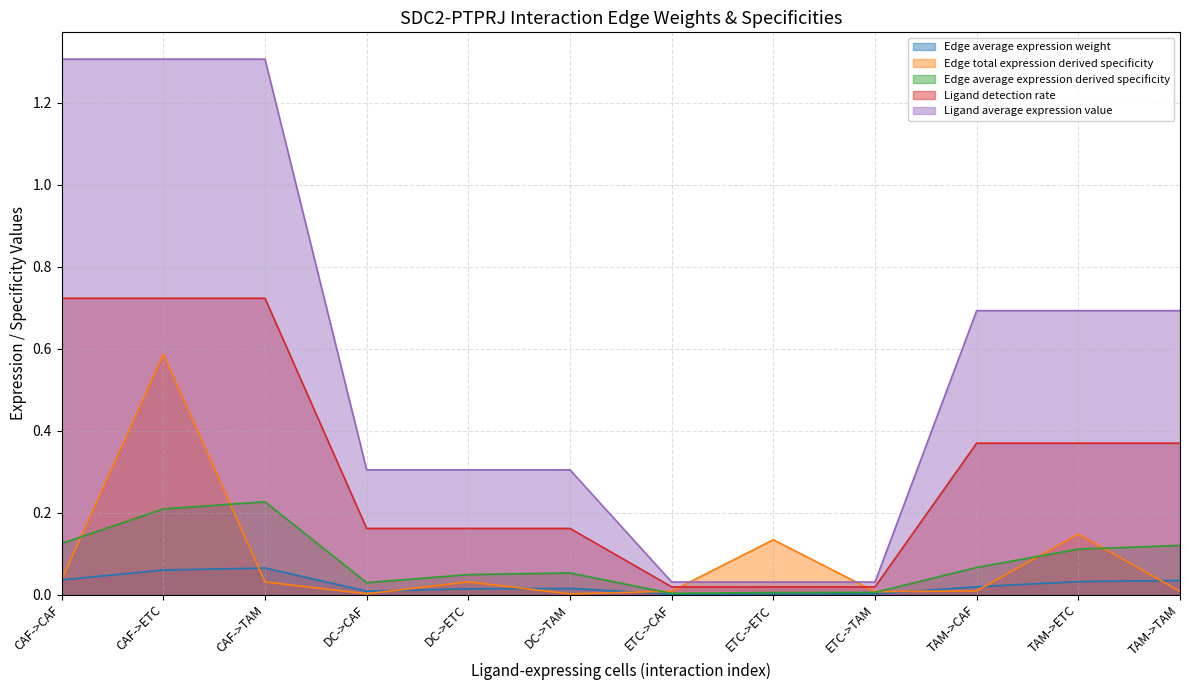

What are all the series names shown in the legend?

Edge average expression weight, Edge total expression derived specificity, Edge average expression derived specificity, Ligand detection rate, Ligand average expression value